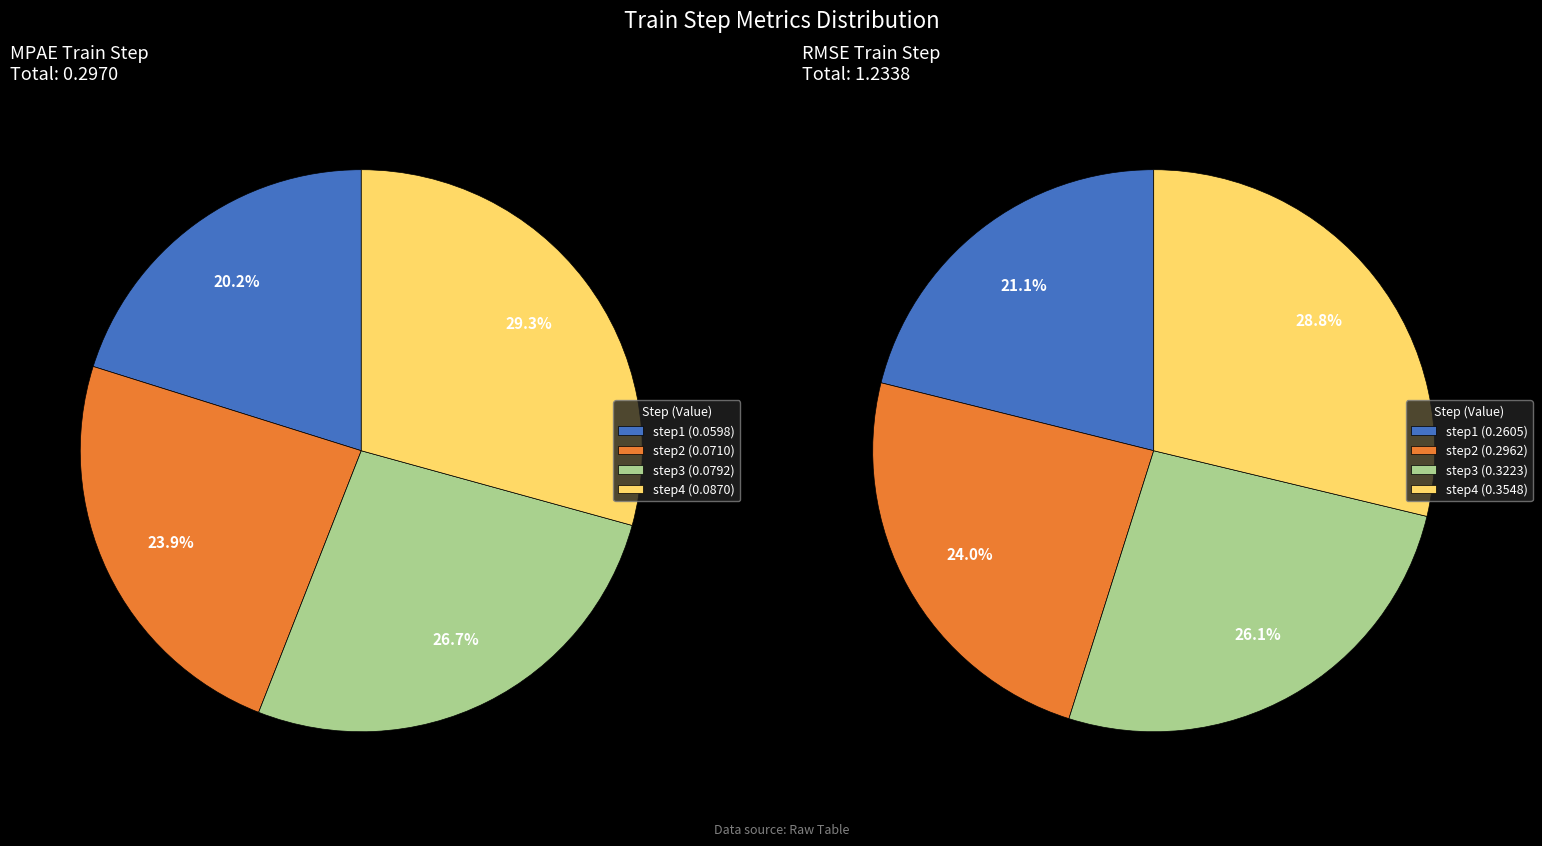

The step4 slice represents 29% of the pie. True or false?

True